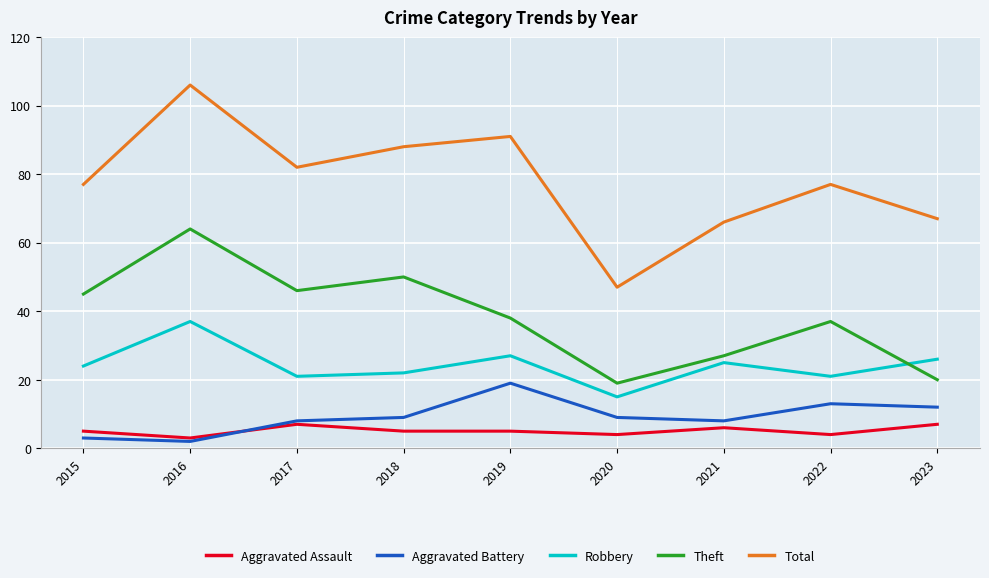

Reading left to right, what are all the values shown in this chart?

Aggravated Assault: 5	3	7	5	5	4	6	4	7
Aggravated Battery: 3	2	8	9	19	9	8	13	12
Robbery: 24	37	21	22	27	15	25	21	26
Theft: 45	64	46	50	38	19	27	37	20
Total: 77	106	82	88	91	47	66	77	67